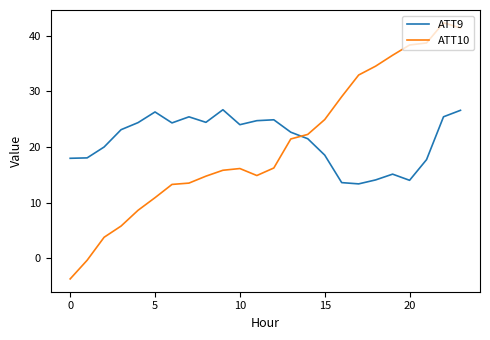

True or false: ATT9 and ATT10 intersect in this chart.

True